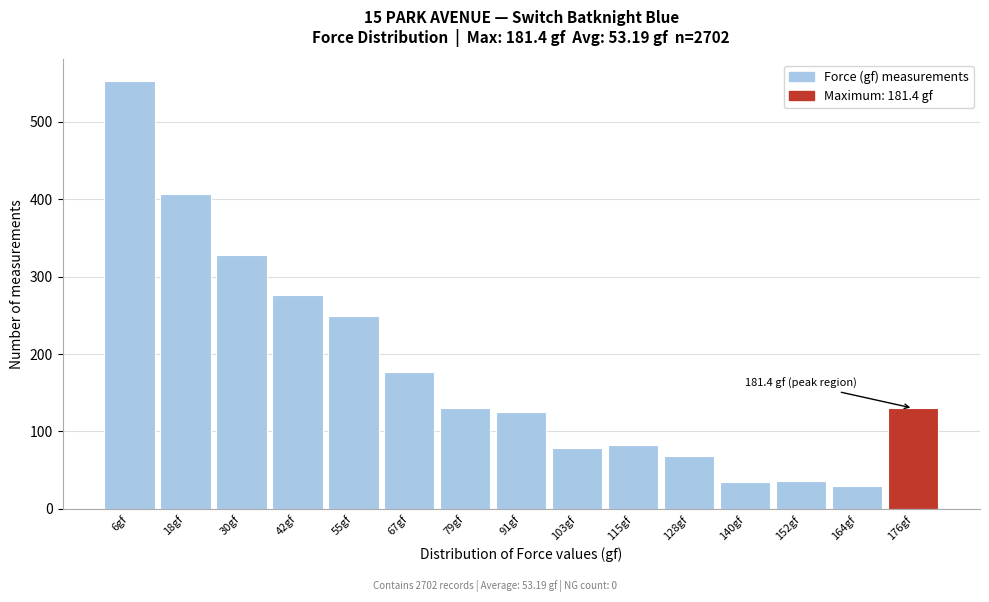

Which range on the x-axis has the tallest bar?

0 to 12